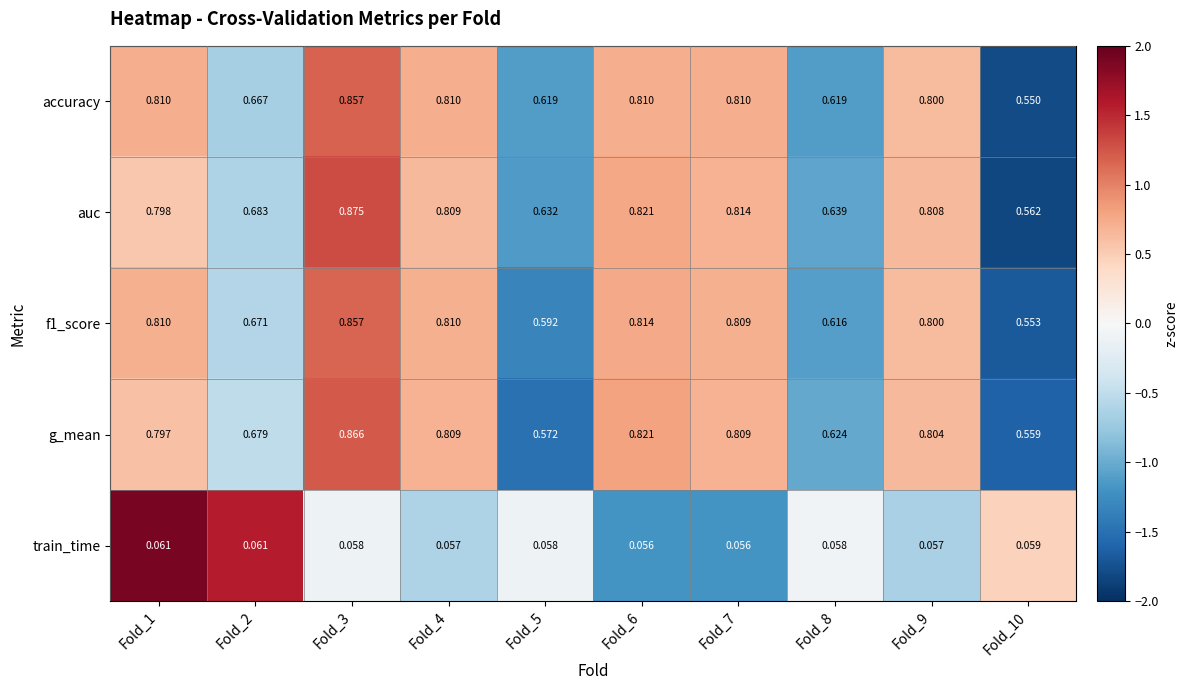

Which series has the largest range (max minus min)?

auc